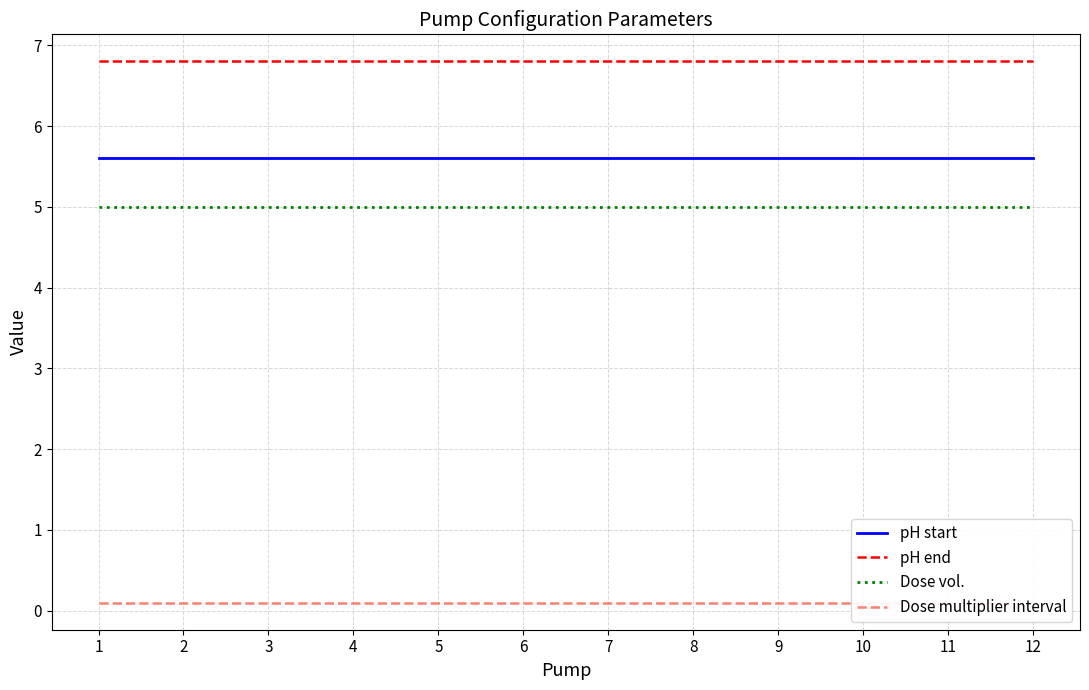

True or false: Dose multiplier interval and Dose vol. cross at least once.

False